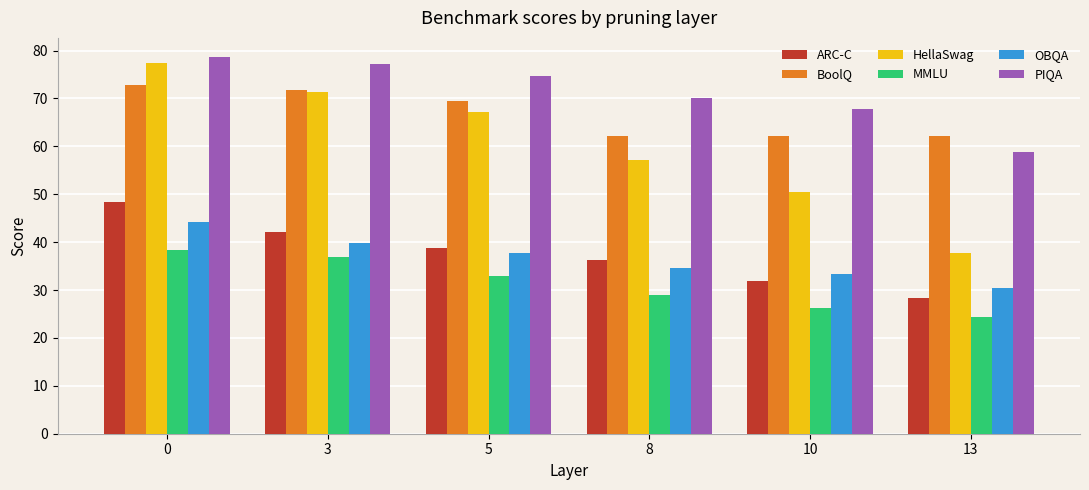

At 5, list the series in order from smallest to largest.

MMLU, OBQA, ARC-C, HellaSwag, BoolQ, PIQA